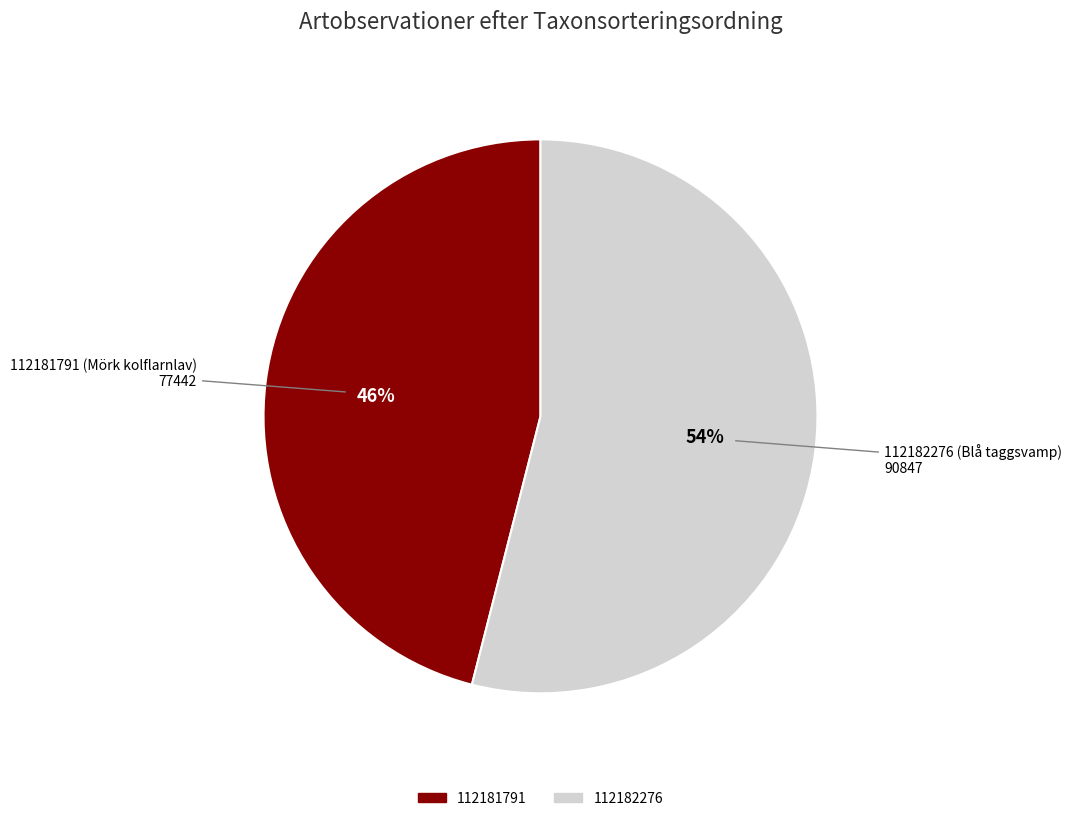

Is there a majority slice in this chart?

Yes